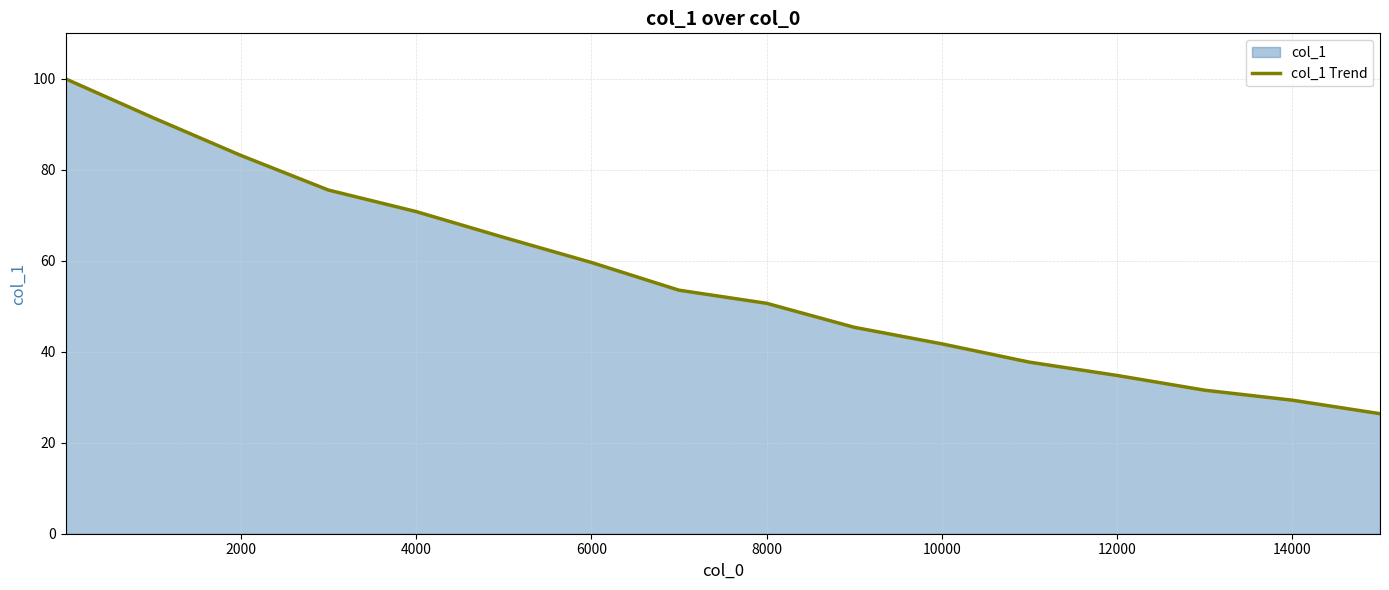

What is the average value?

58.6